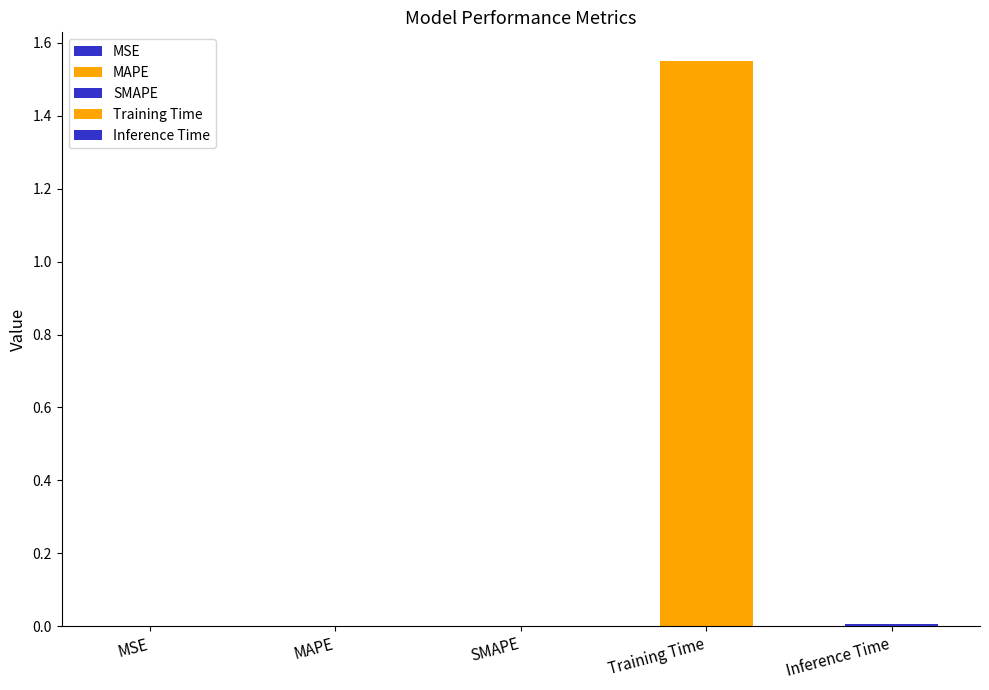

Reading right to left, transcribe all the data shown in this chart.

0.0	1.6	0.0	0.0	0.0